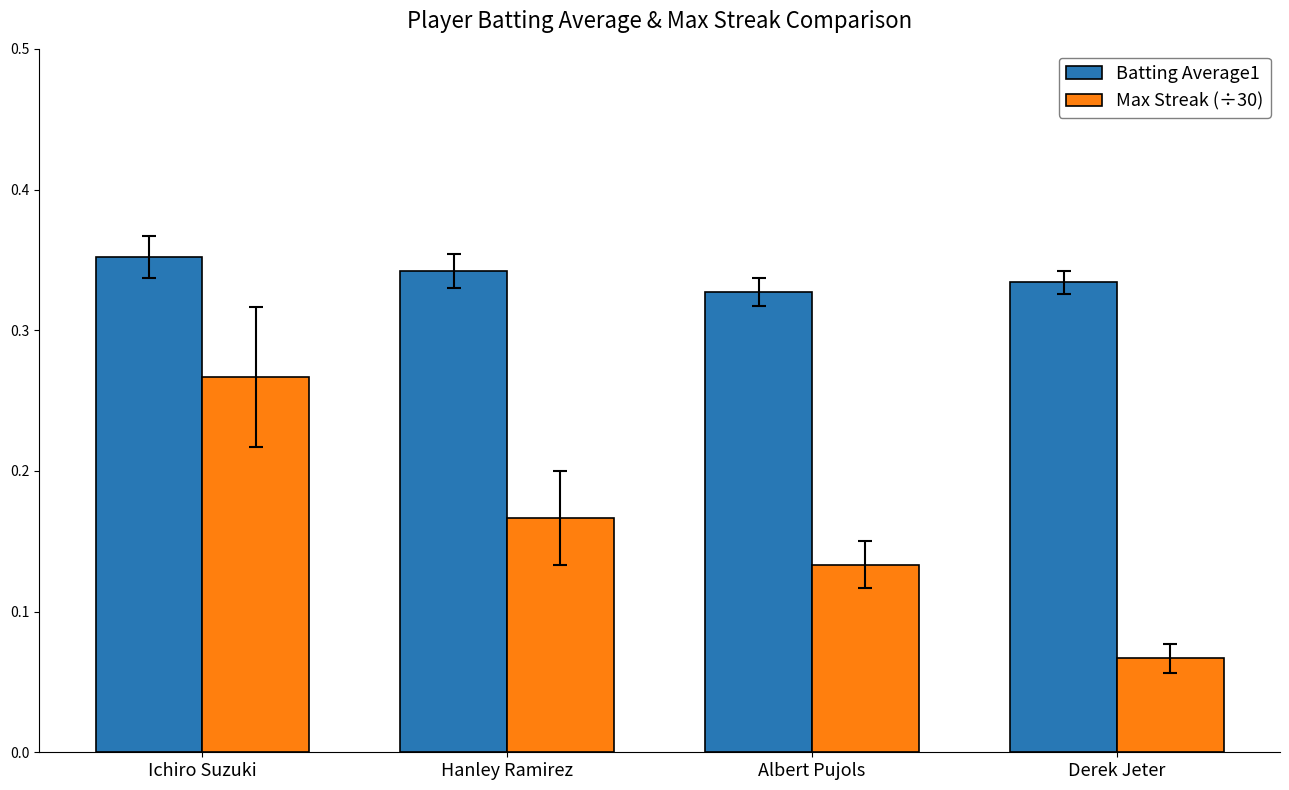

Which series has the widest spread of values?

Max Streak (÷30)